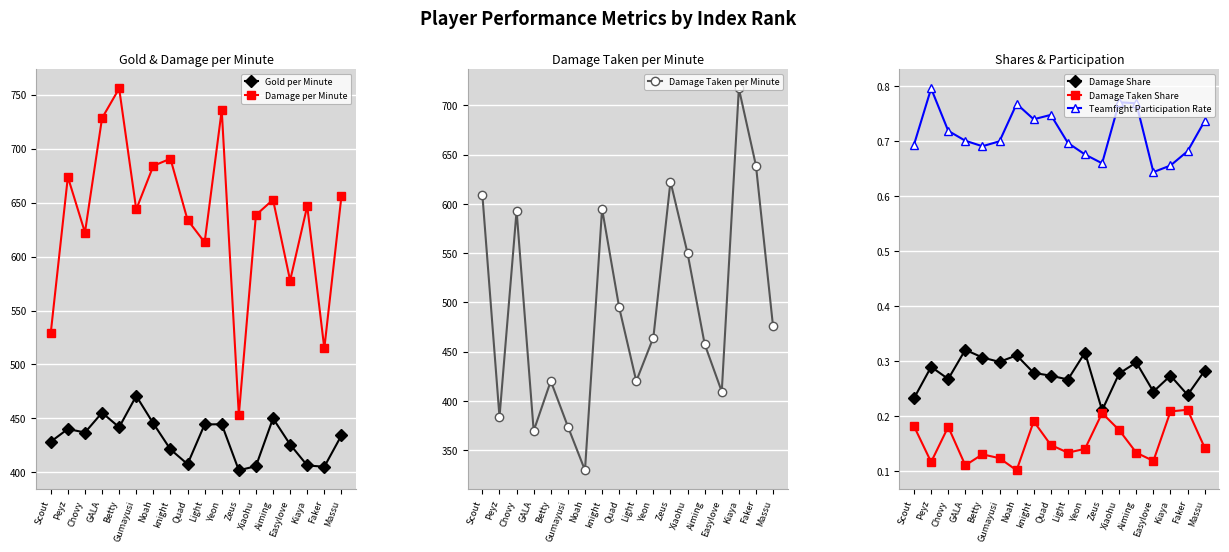

Is it true that Teamfight Participation Rate equals 0.4 at Gumayusi?

False